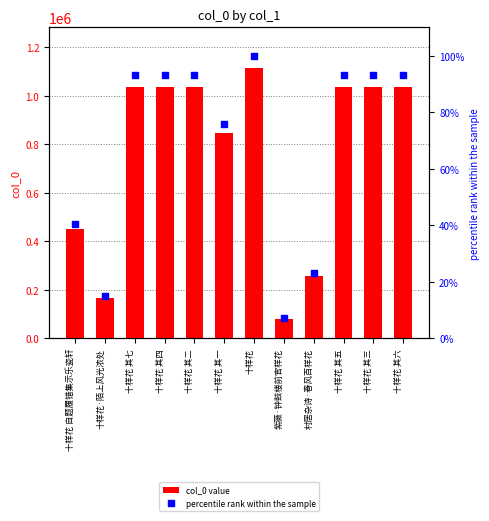

Which series has the largest Y range (max minus min)?

col_0 value